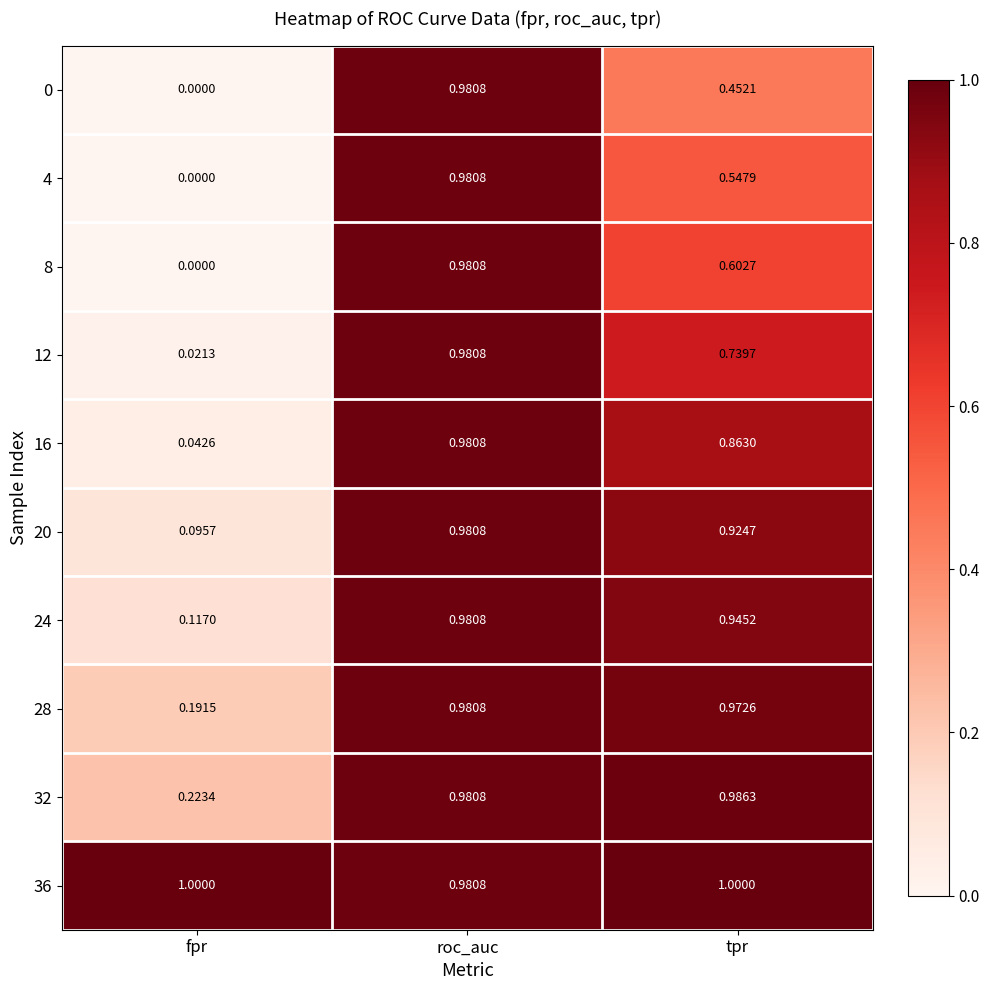

Where is 4 nearest to the value 0?

fpr